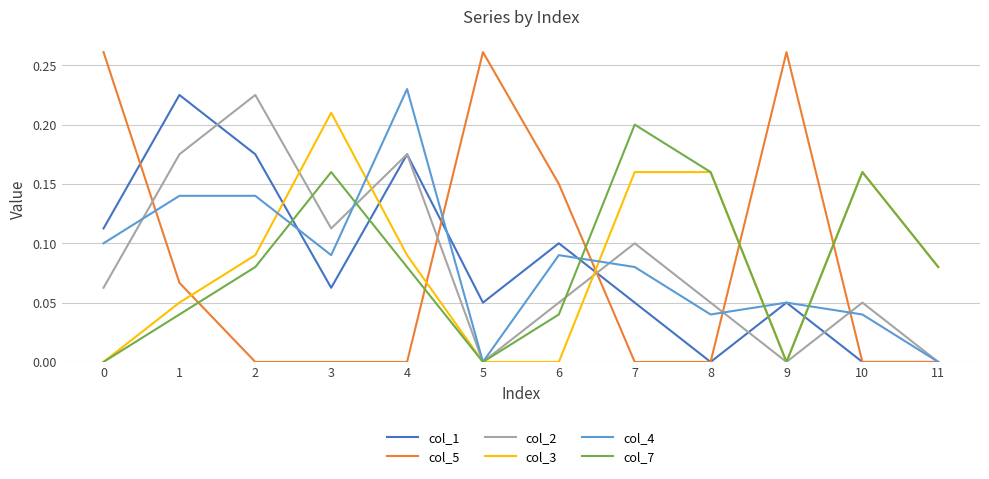

Where is the first local maximum for col_3?

3